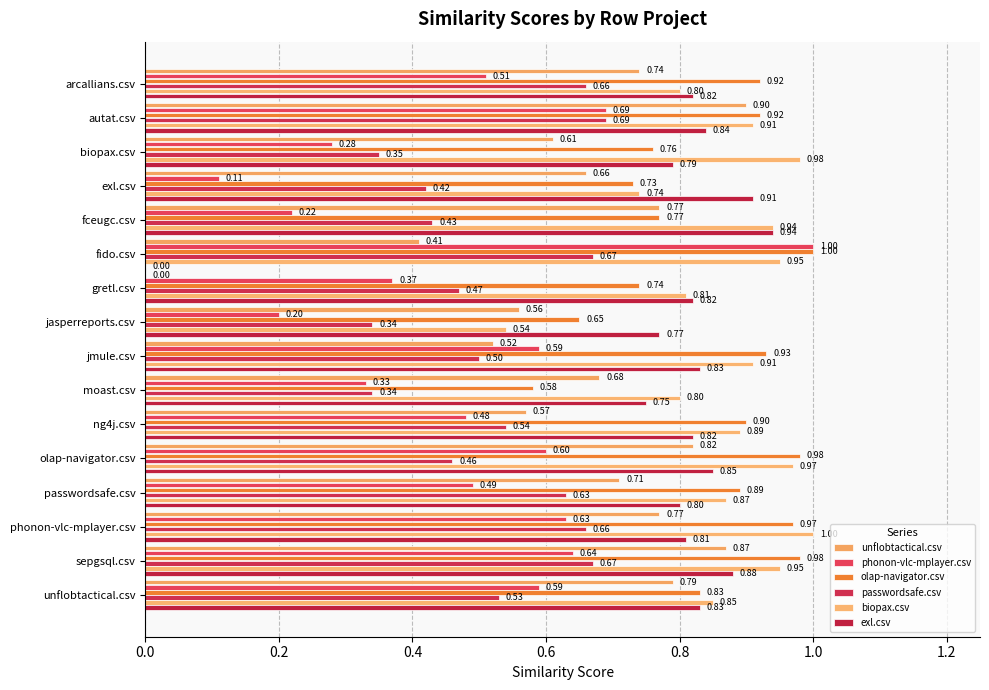

Count the number of categories in the chart.

16